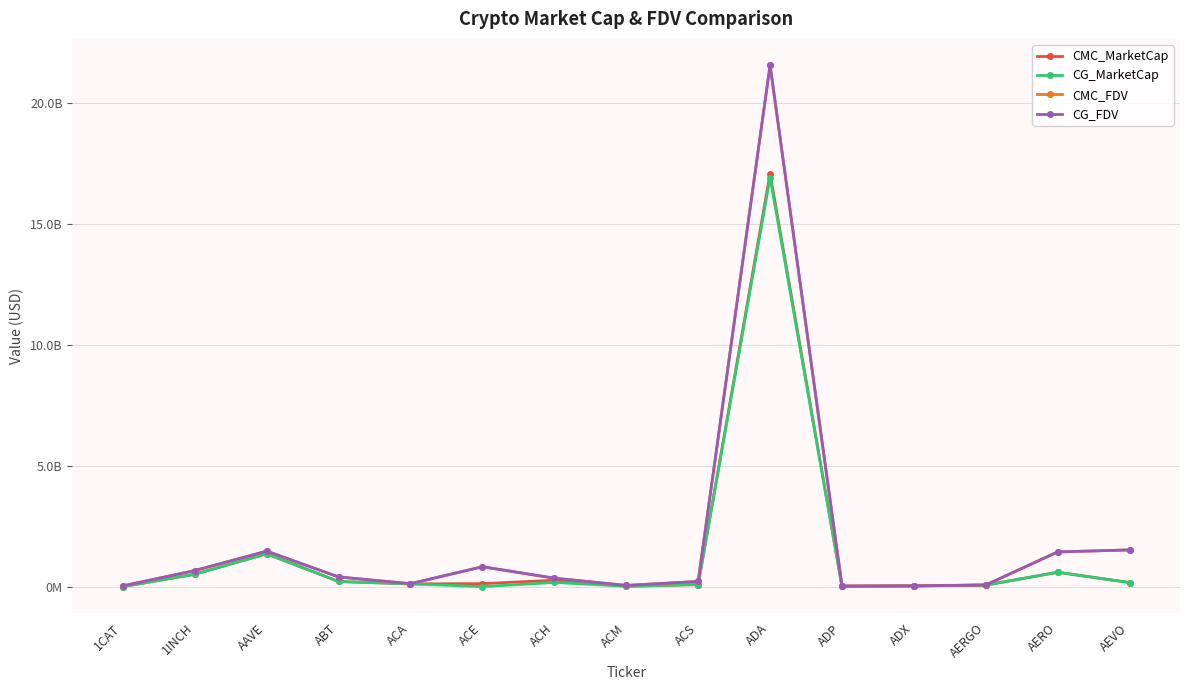

Which category has the highest value in the CG_FDV series?

ADA